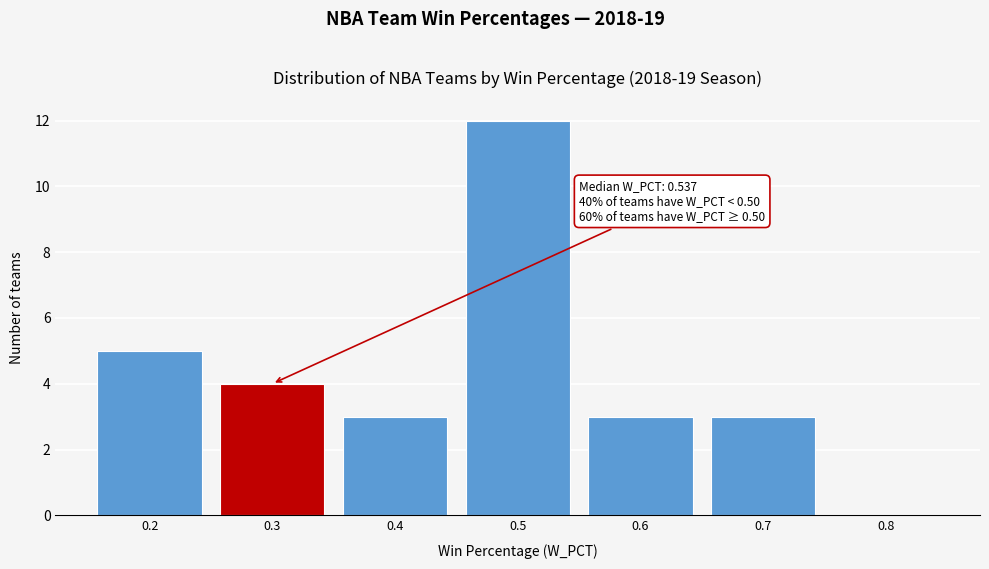

Reading left to right, extract all data points from this chart.

0.2=5	0.3=4	0.4=3	0.5=12	0.6=3	0.7=3	0.8=0